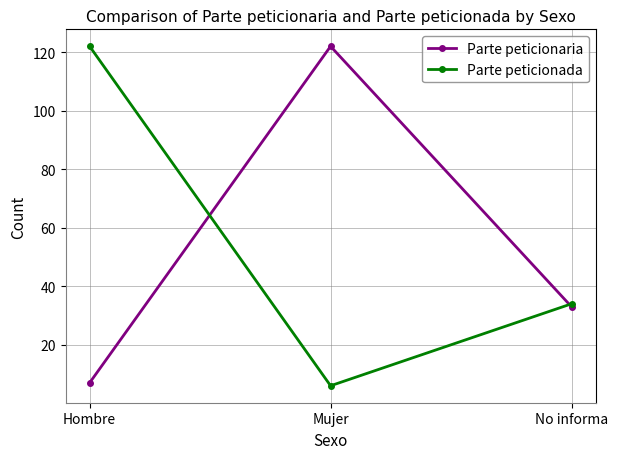

Does the chart display data point markers on the line(s)?

Yes